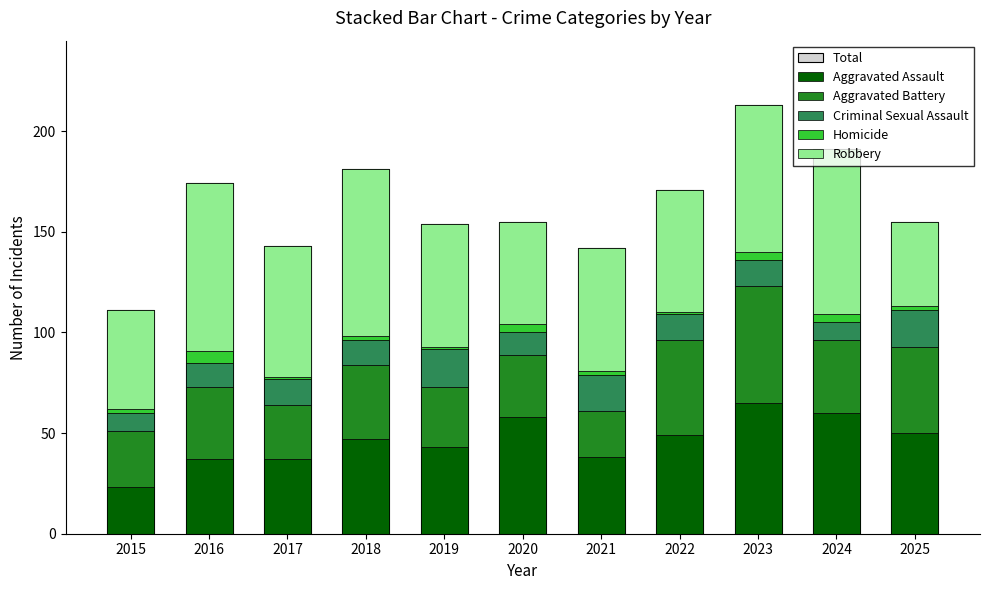

The Robbery series shows 125 at 2024. True or false?

False